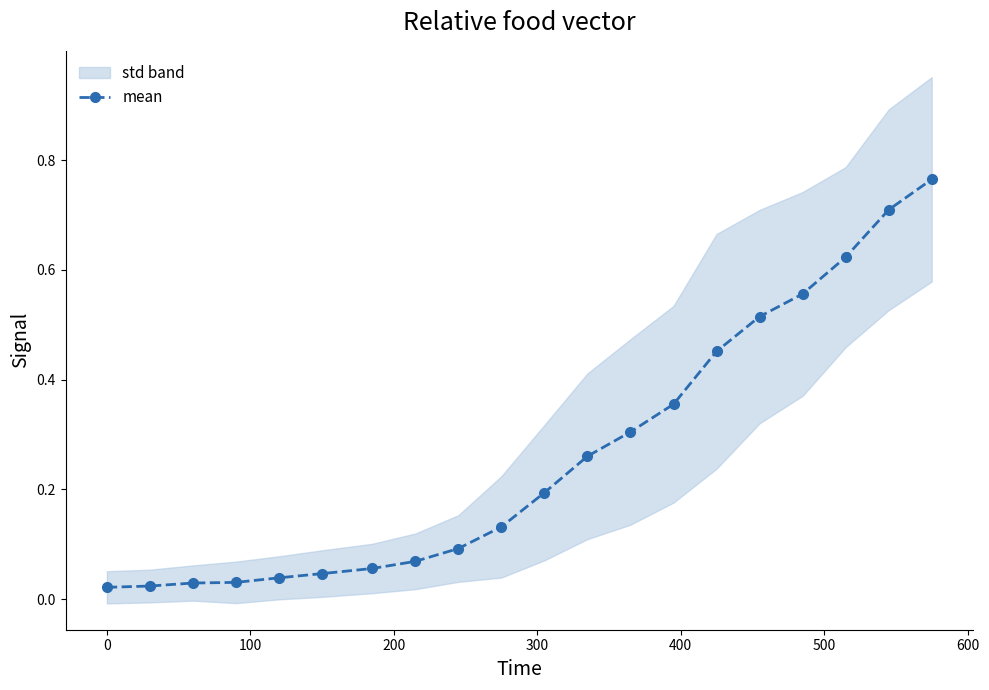

What is the sum of all values?

5.3